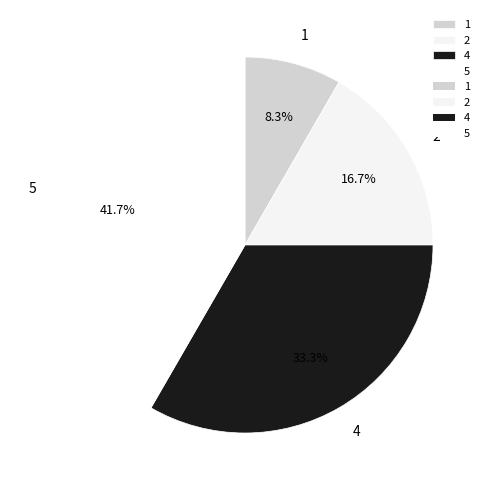

Count the number of slices in the pie.

4